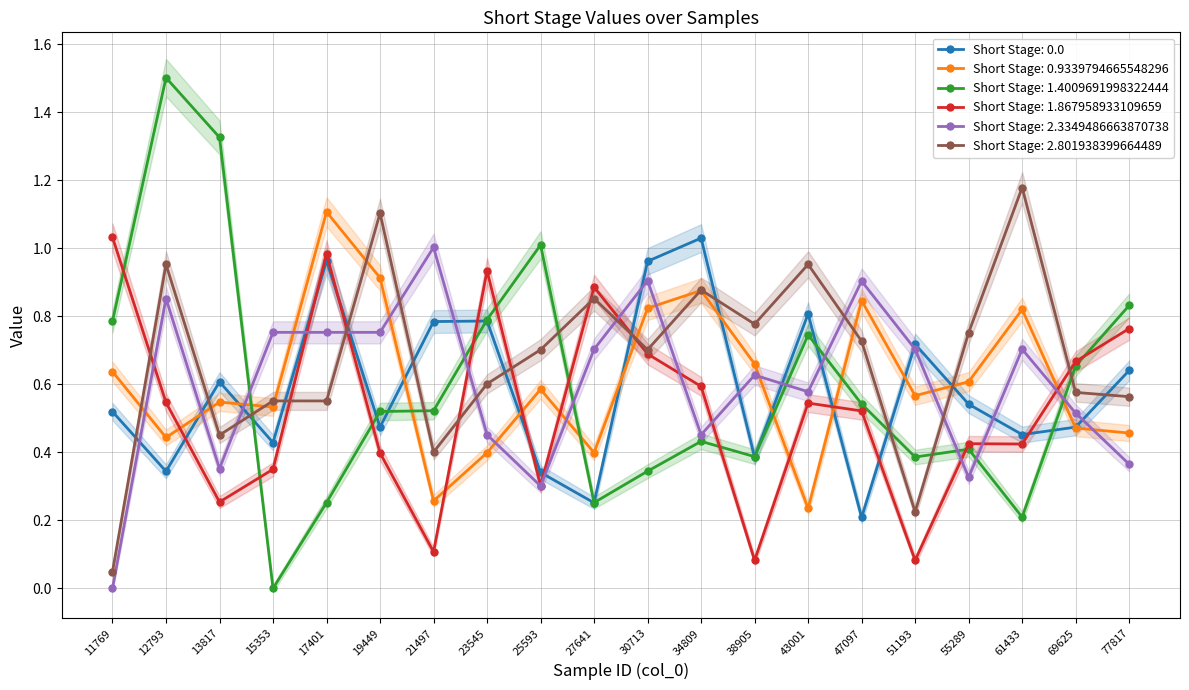

Is this an area chart (filled region under the line)?

No